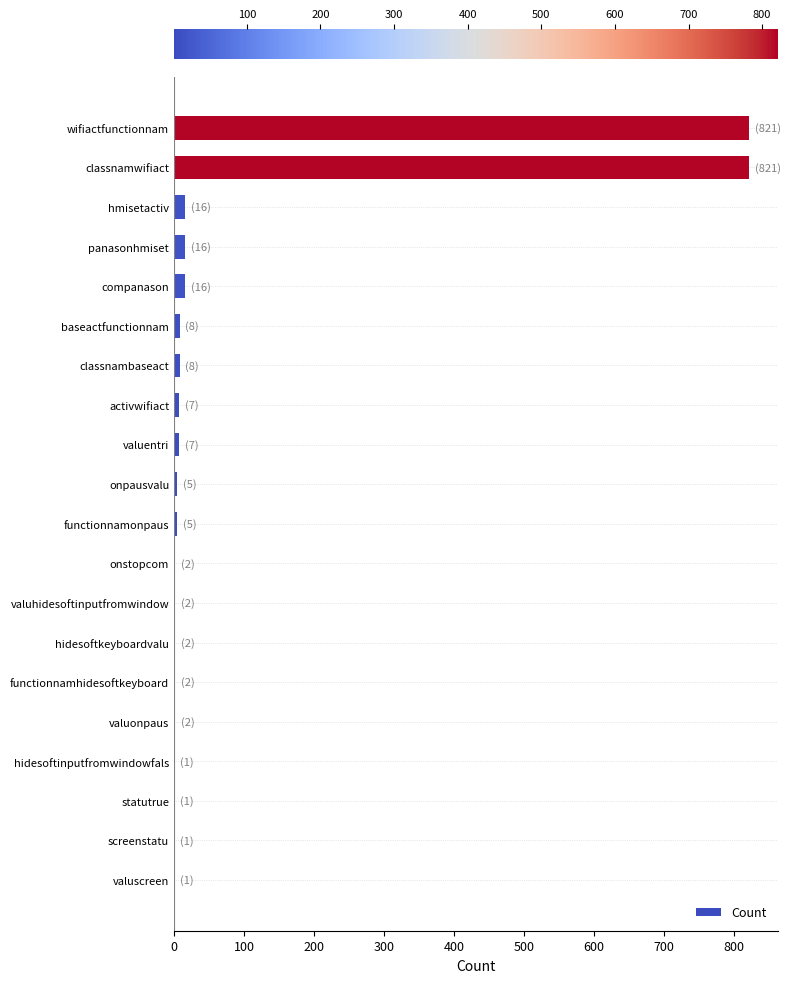

What is the sum of all values?

1744